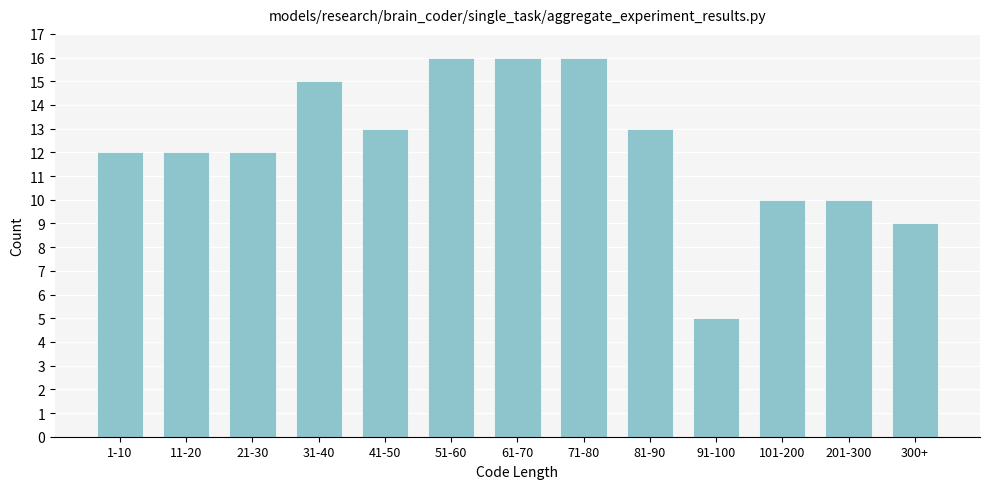

Reading left to right, list all the values displayed in this chart.

1-10=12	11-20=12	21-30=12	31-40=15	41-50=13	51-60=16	61-70=16	71-80=16	81-90=13	91-100=5	101-200=10	201-300=10	300+=9